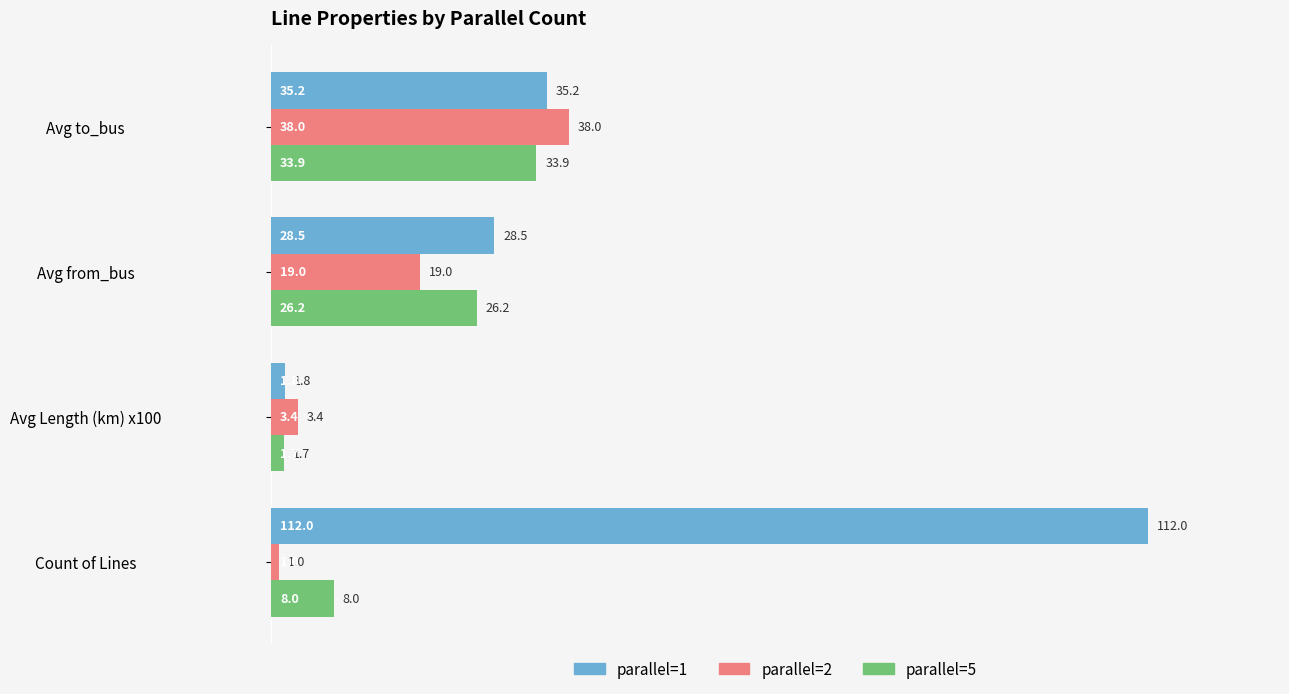

What is the spread (max minus min) of values at Avg Length (km) x100?

1.7